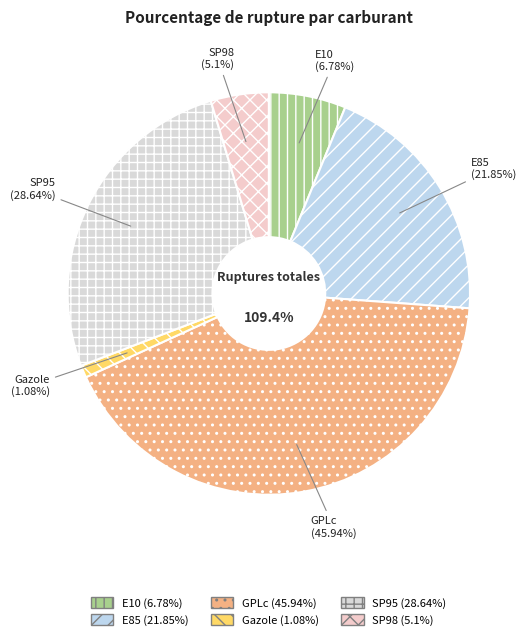

How many slices are in this pie chart?

6